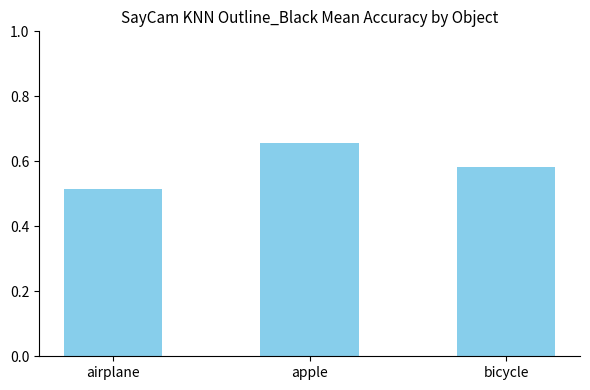

Which category has the highest value across all series?

apple